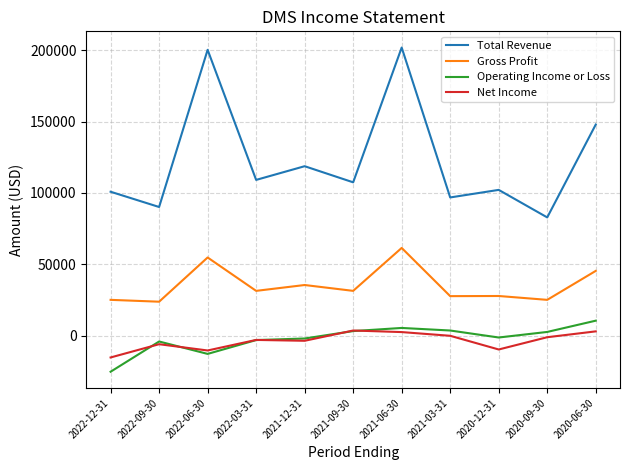

What is the minimum value for Total Revenue?

82800